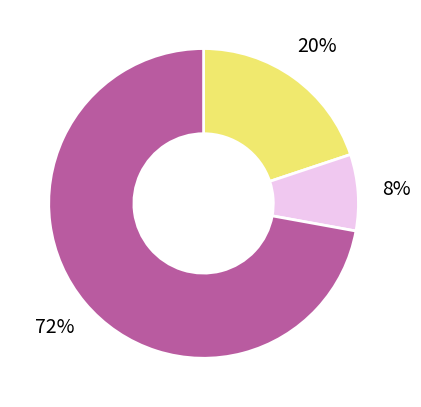

To the nearest percent, what is the difference between the largest and smallest slice percentages?

64%